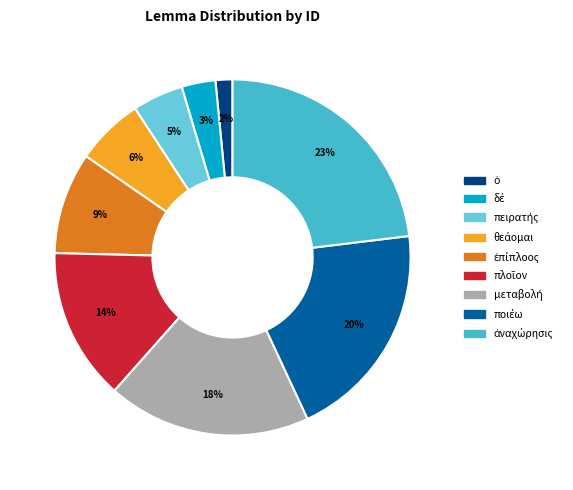

Does any single category account for the majority?

No